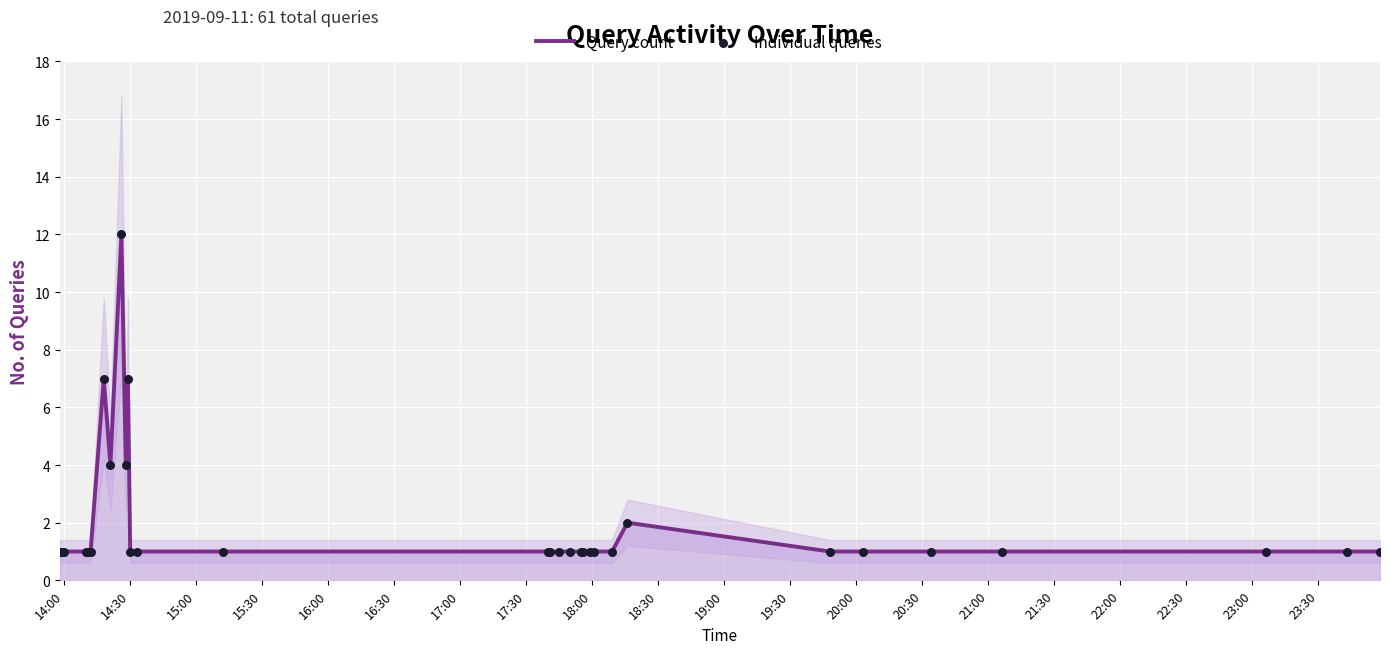

Which series contains the lowest Y value?

Query count